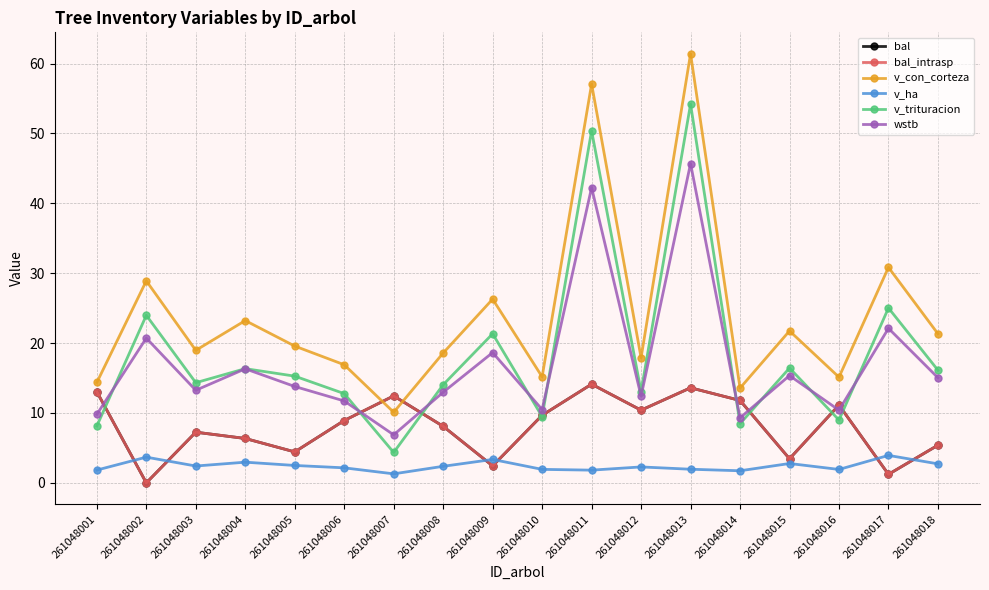

Is this an area chart (filled region under the line)?

No